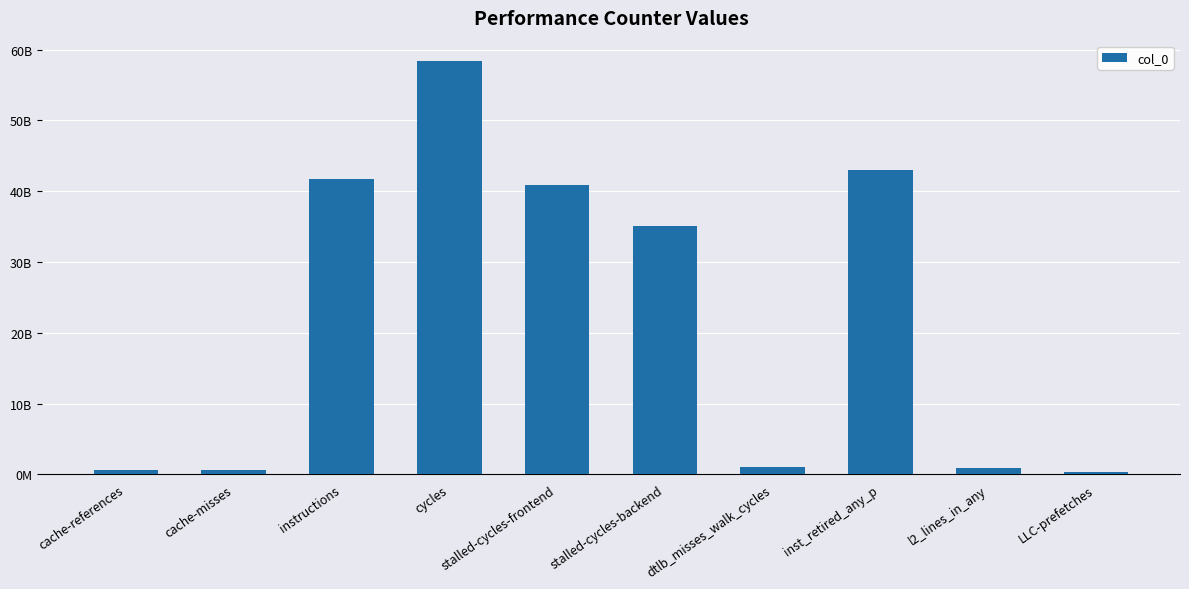

Are the bars horizontal?

No